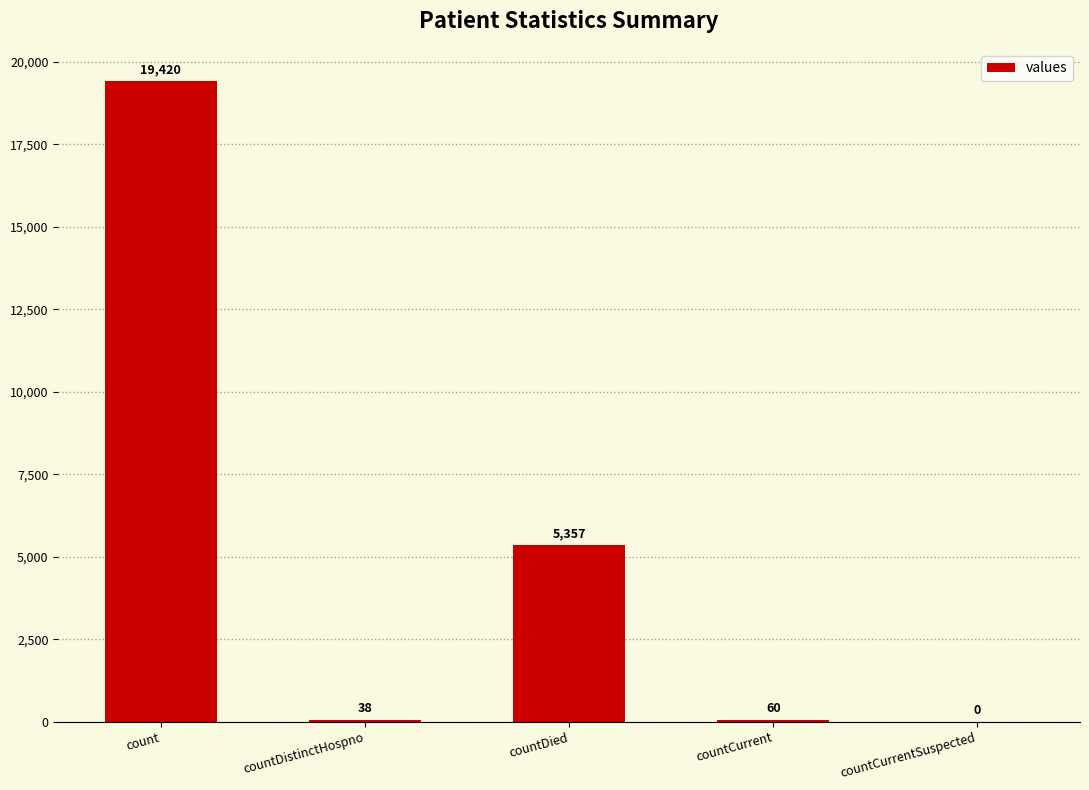

Reading left to right, transcribe all the data shown in this chart.

19420	38	5357	60	0